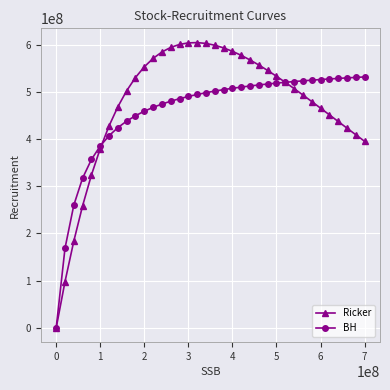

What is the value of the BH point at the 31st from the left?

525842696.6